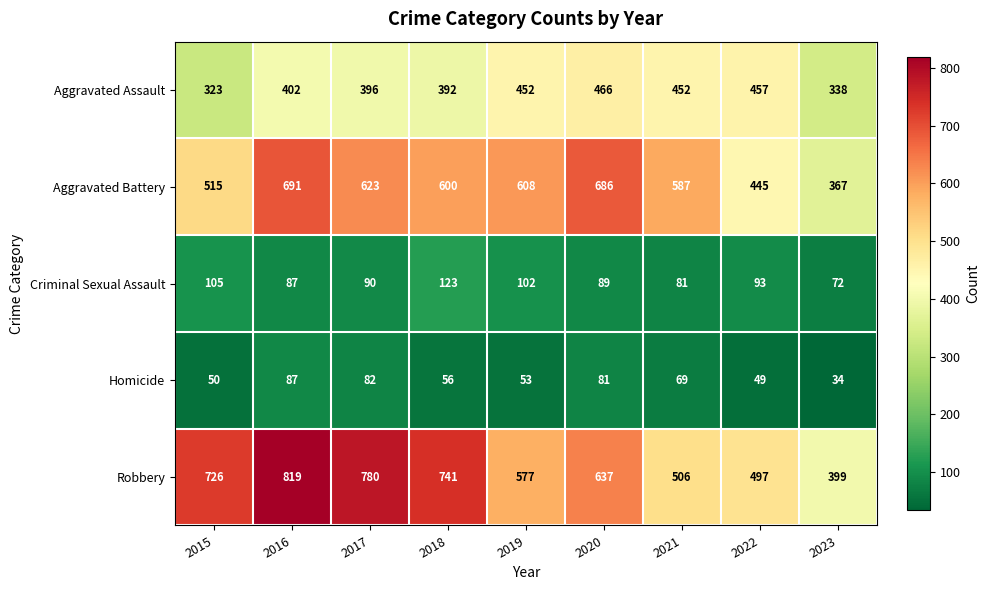

At which label does Criminal Sexual Assault reach its minimum?

2023